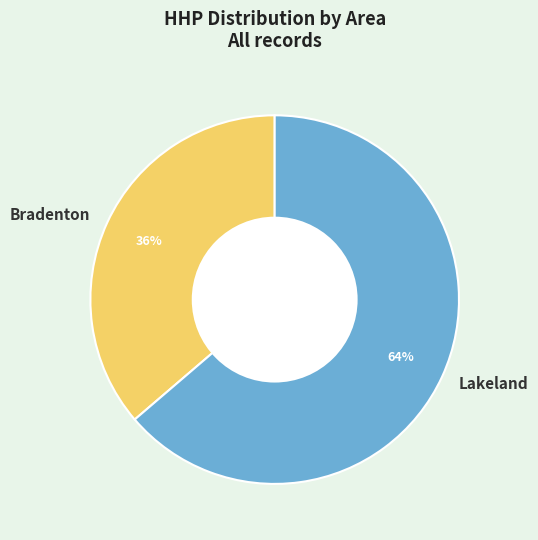

What percentage is the Bradenton slice, to the nearest percent?

36%